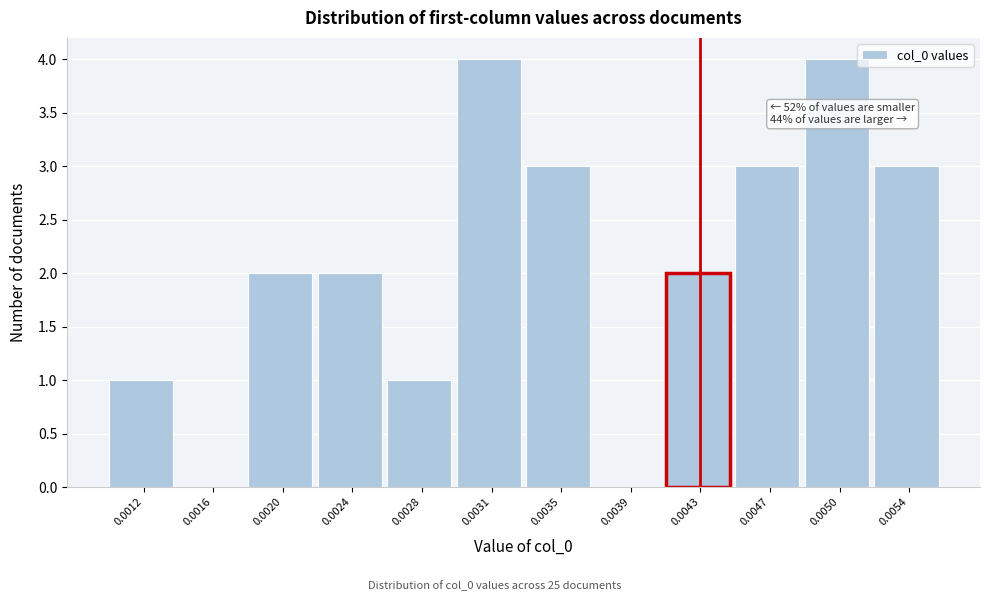

Reading left to right, list all the values displayed in this chart.

0.0012=1	0.0016=0	0.0020=2	0.0024=2	0.0028=1	0.0031=4	0.0035=3	0.0039=0	0.0043=2	0.0047=3	0.0050=4	0.0054=3